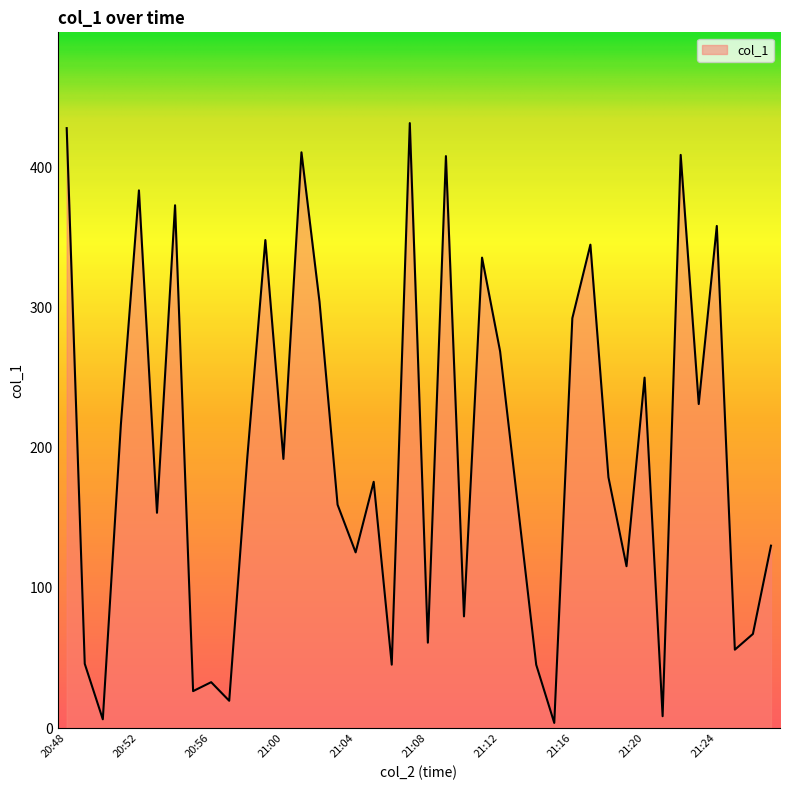

What is the maximum value shown in the chart?

431.5